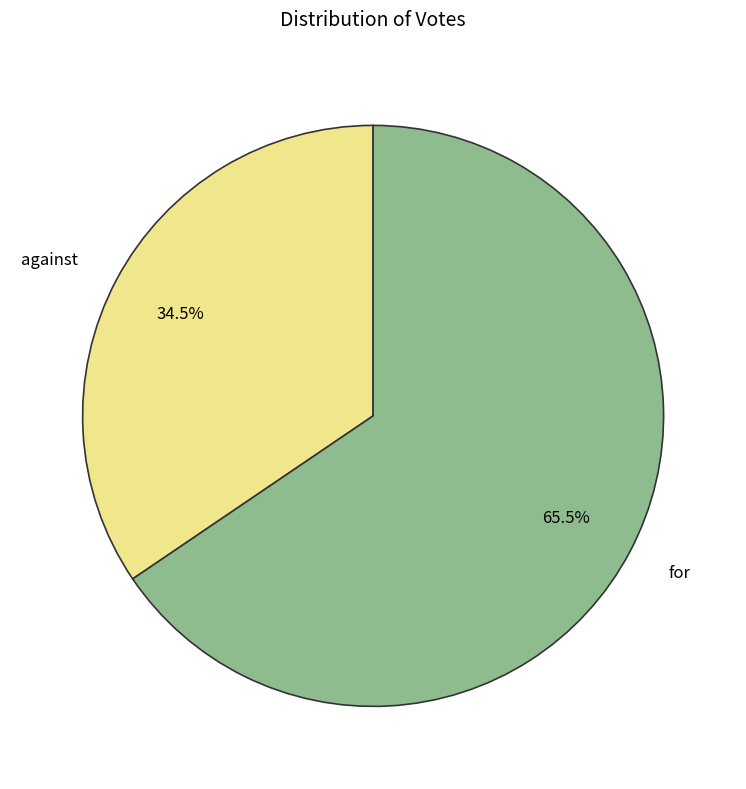

Rank the categories by value from highest to lowest.

for, against